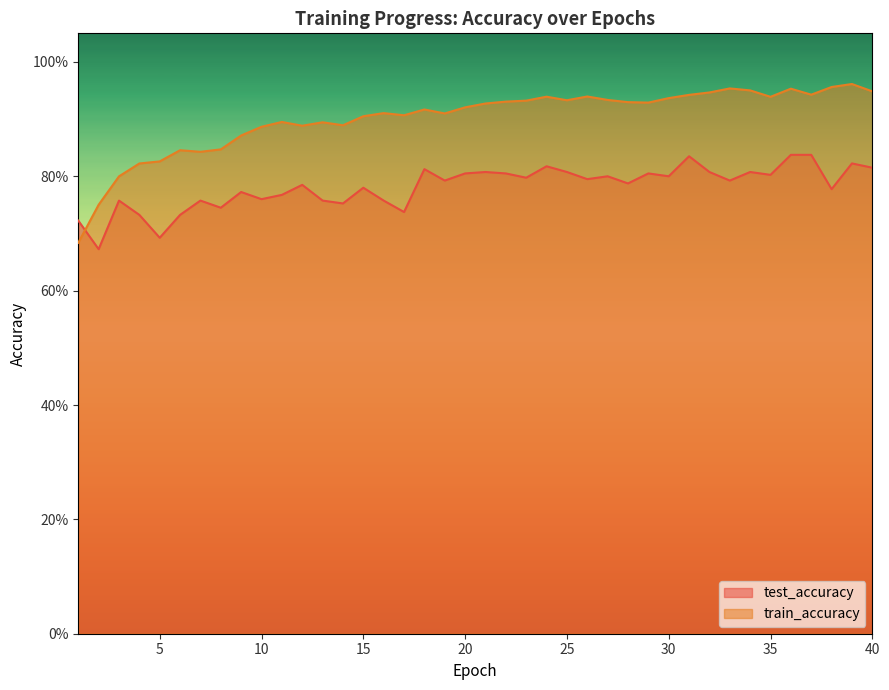

List the labels in order of test_accuracy value, largest first.

36, 37, 31, 39, 24, 40, 18, 21, 34, 25, 32, 22, 20, 29, 35, 30, 27, 23, 26, 19, 33, 28, 12, 15, 38, 9, 11, 10, 3, 16, 7, 13, 14, 8, 17, 4, 6, 1, 5, 2